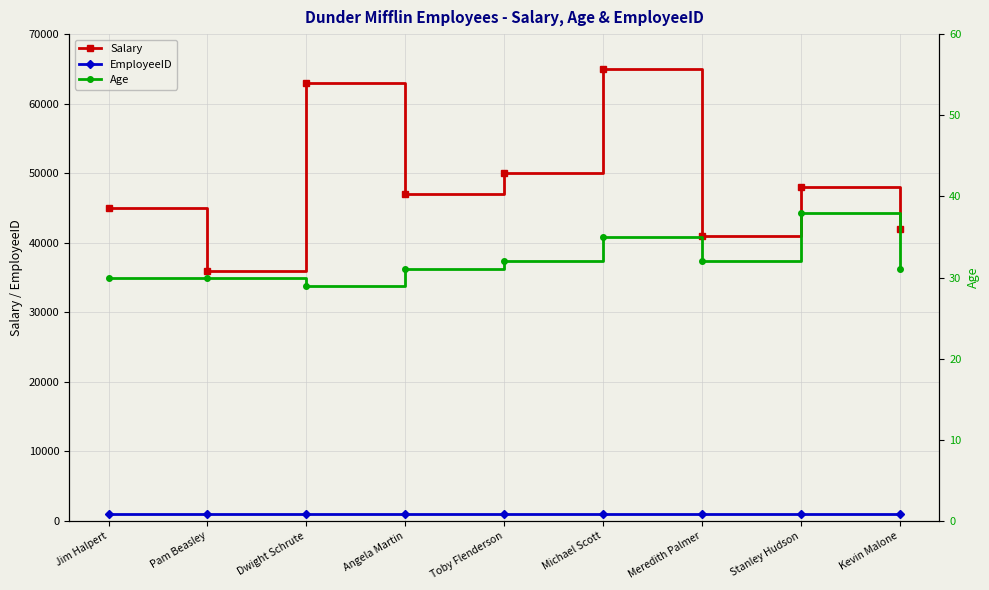

Read the Age value at Kevin Malone.

31